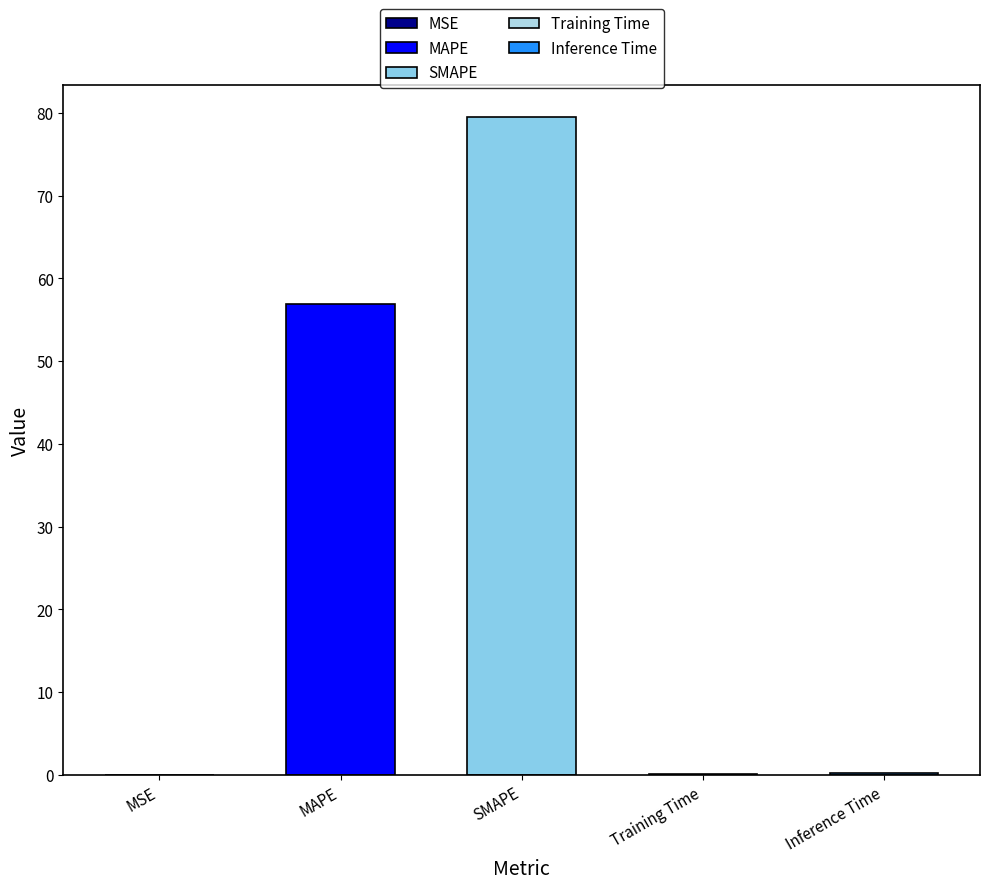

List the labels in order of value, smallest first.

MSE, Training Time, Inference Time, MAPE, SMAPE